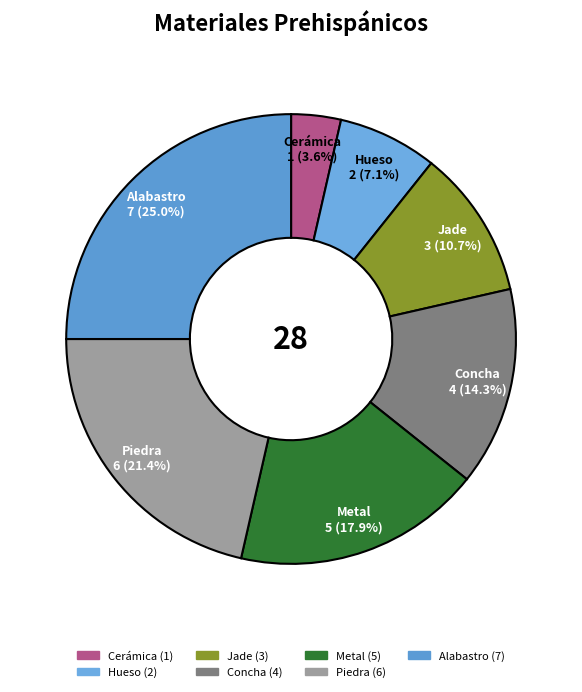

True or false: Concha accounts for 9% of the total.

False